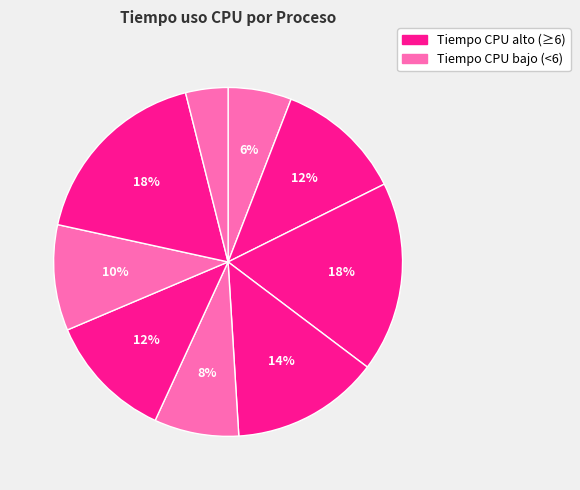

Count the number of slices in the pie.

9